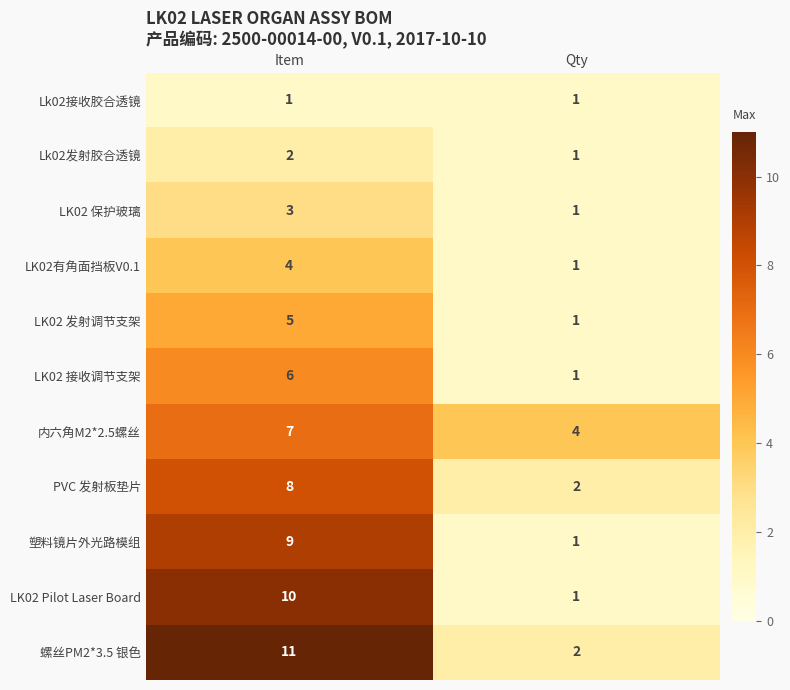

The LK02有角面挡板V0.1 series shows 1 at Qty. True or false?

True